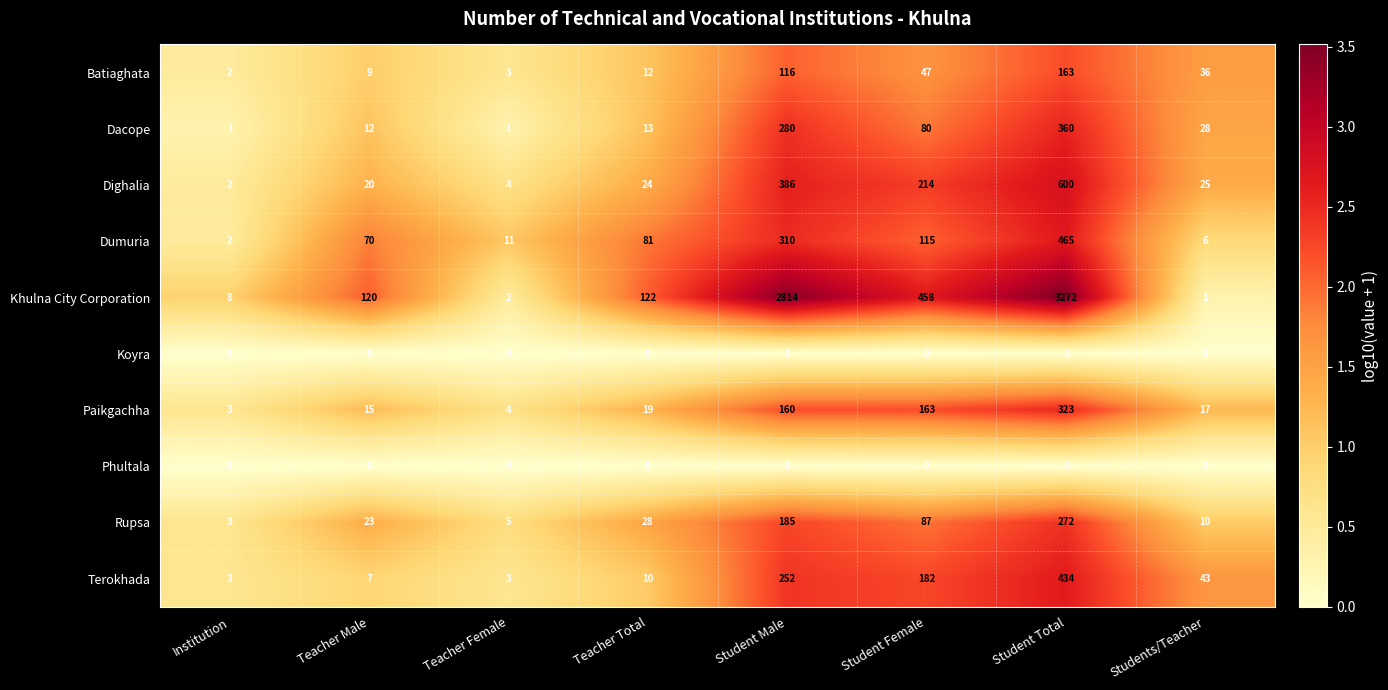

Where is Paikgachha nearest to the value 163?

Student Female